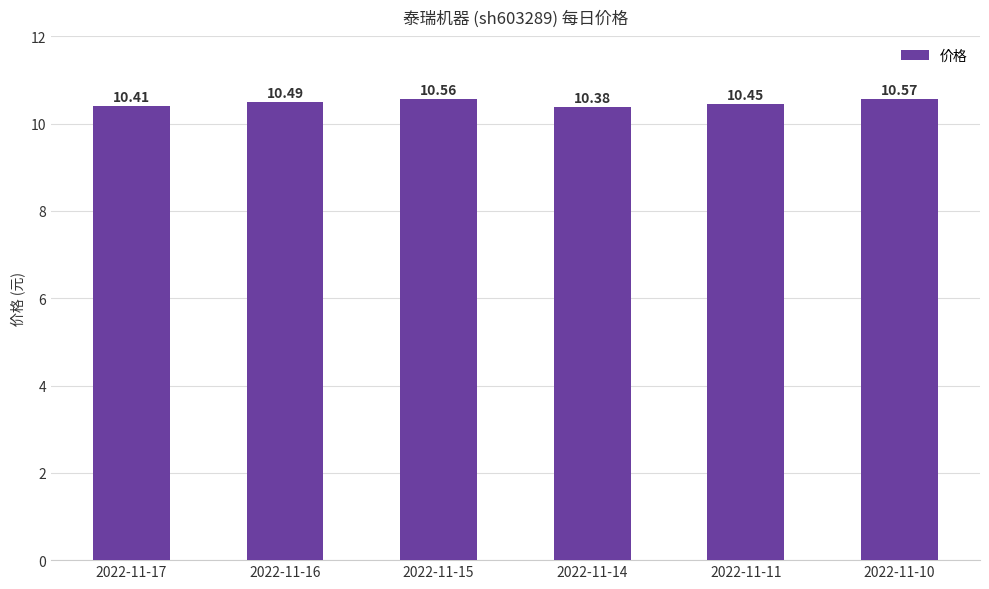

What is the maximum value shown in the chart?

10.6